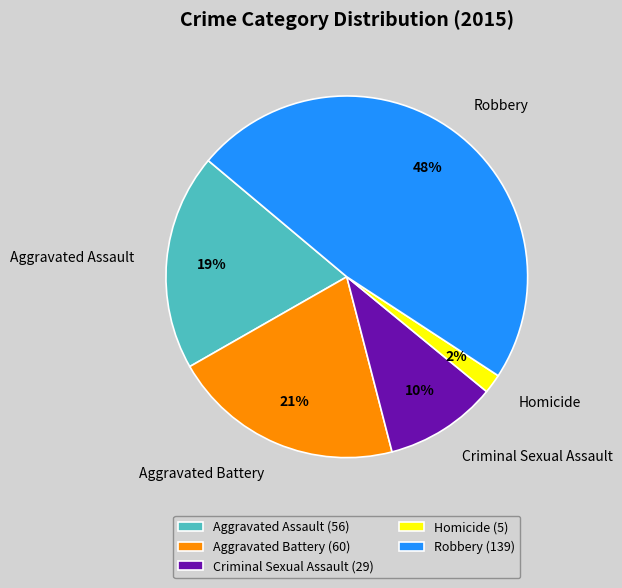

Which category has the smallest portion of the pie?

Homicide